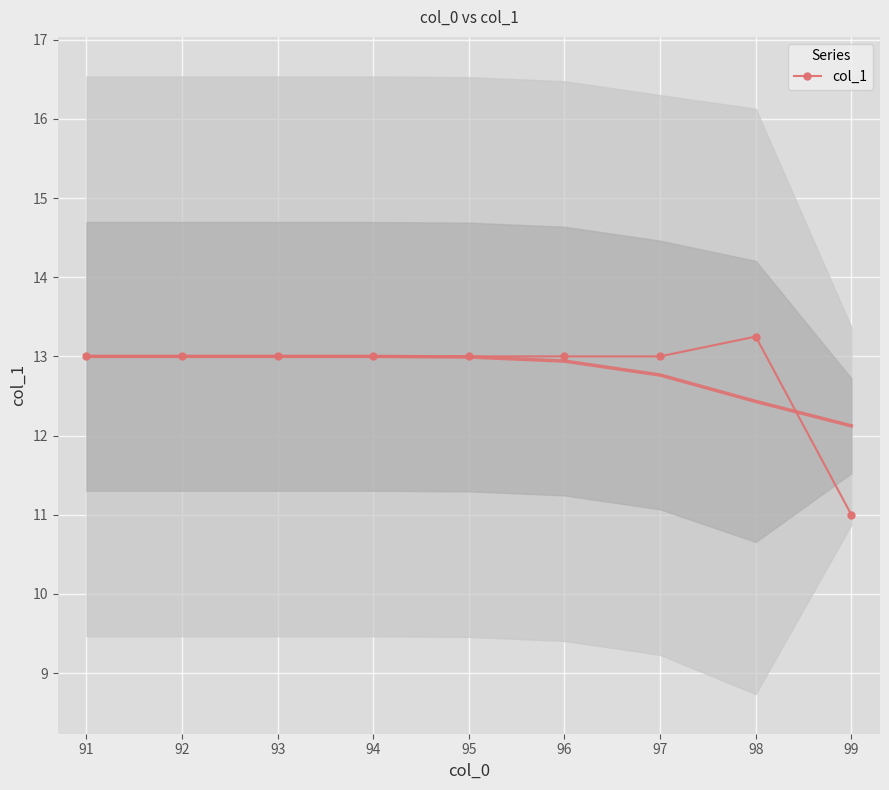

At which label does col_1 reach its peak?

98